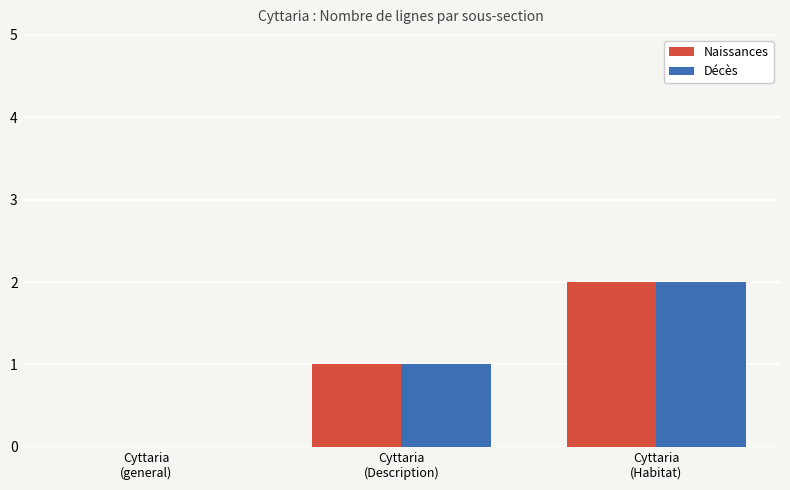

What is the sum of all Décès values?

3